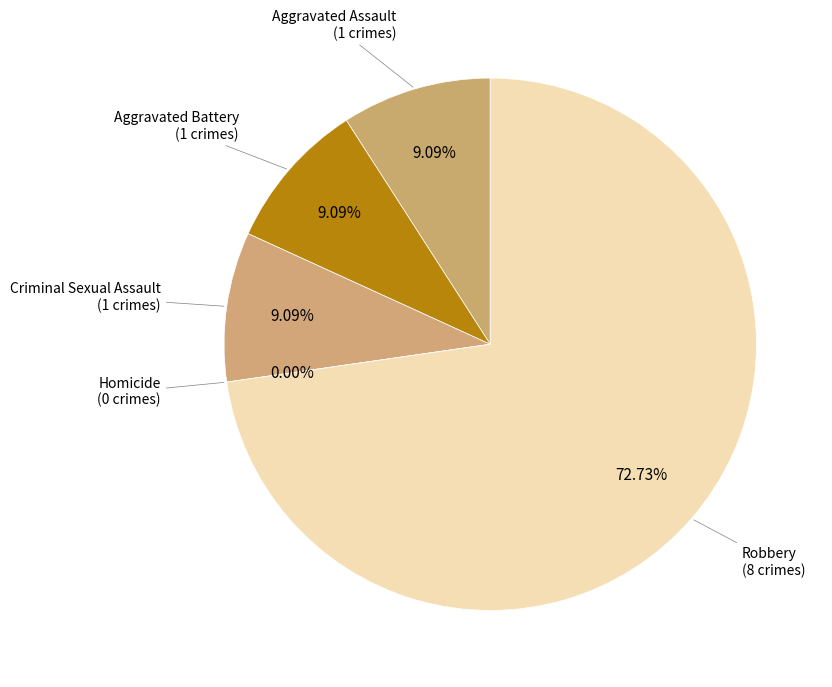

Which category has the smallest portion of the pie?

Homicide